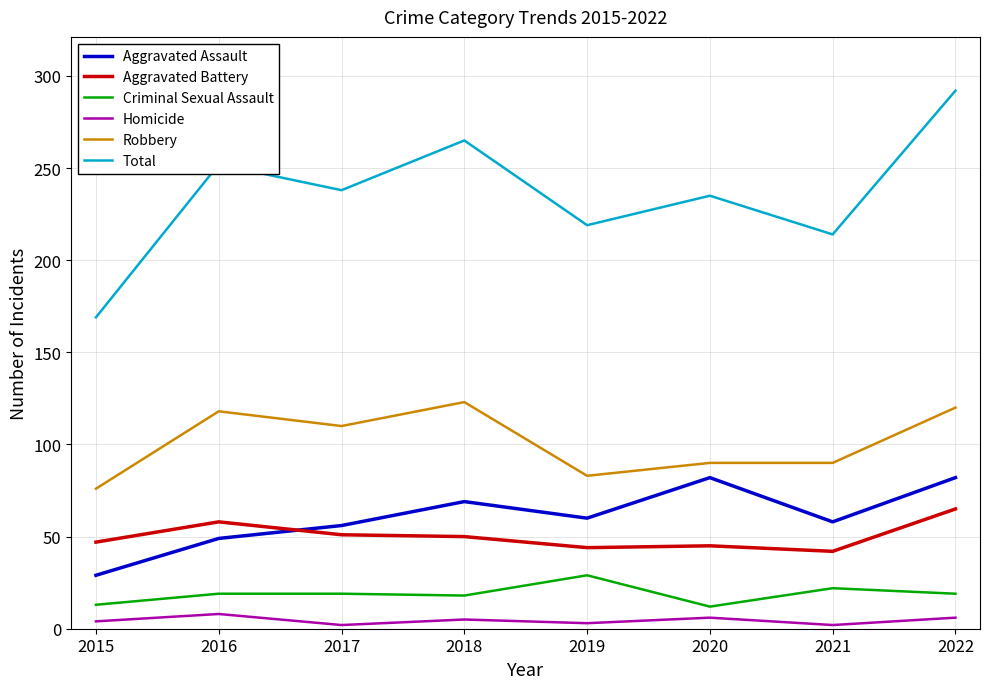

In Total, how many points are higher than both neighbors (excluding endpoints)?

3